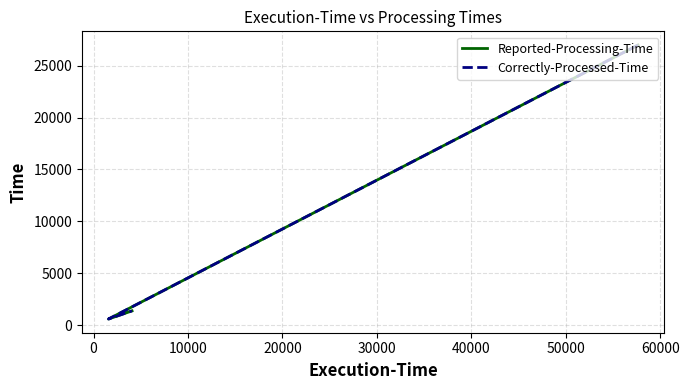

How many lines are shown in the chart?

2